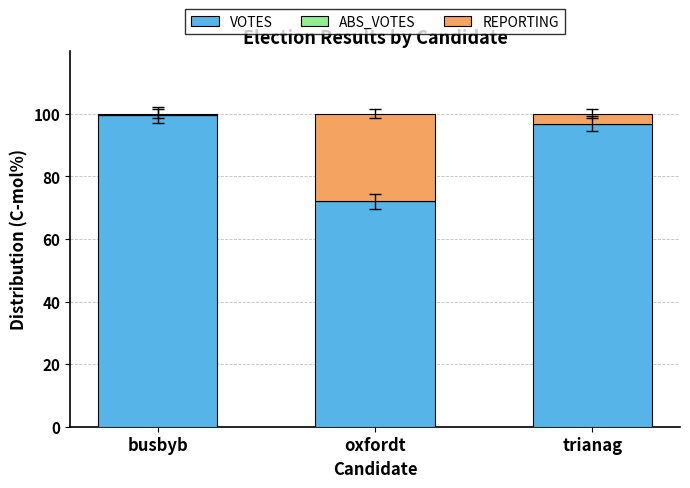

What is the minimum value for VOTES?

72.0